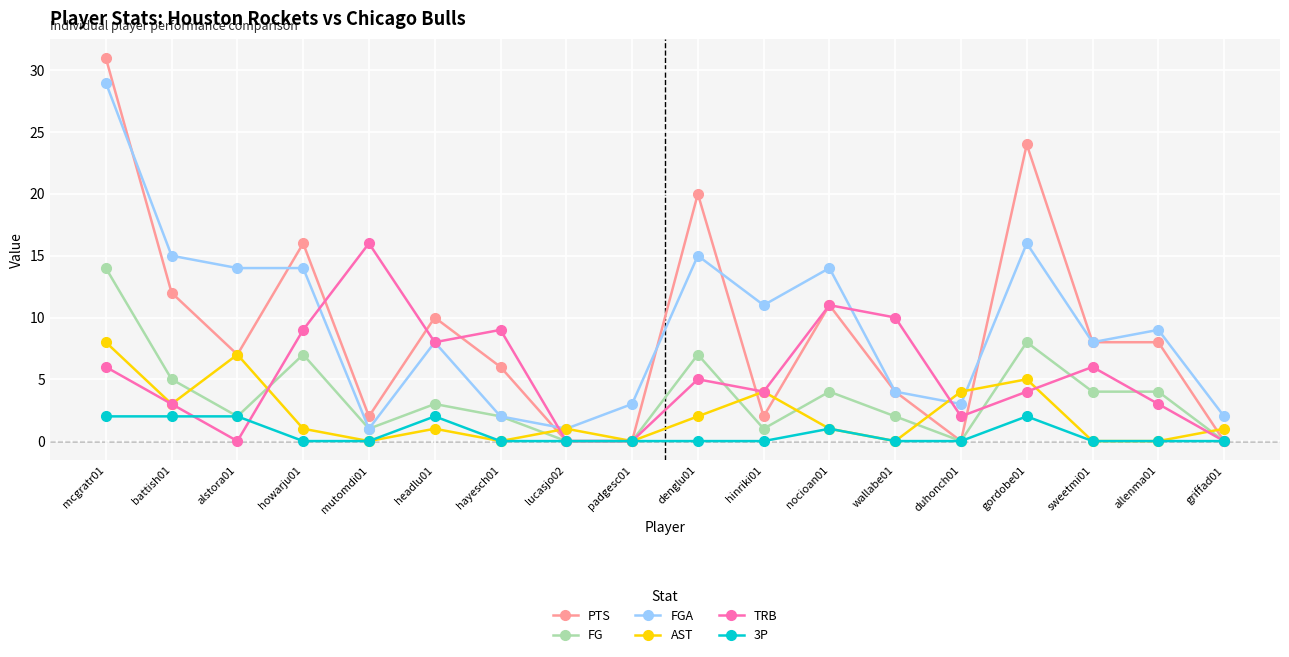

At which category does AST reach its first local peak?

alstora01